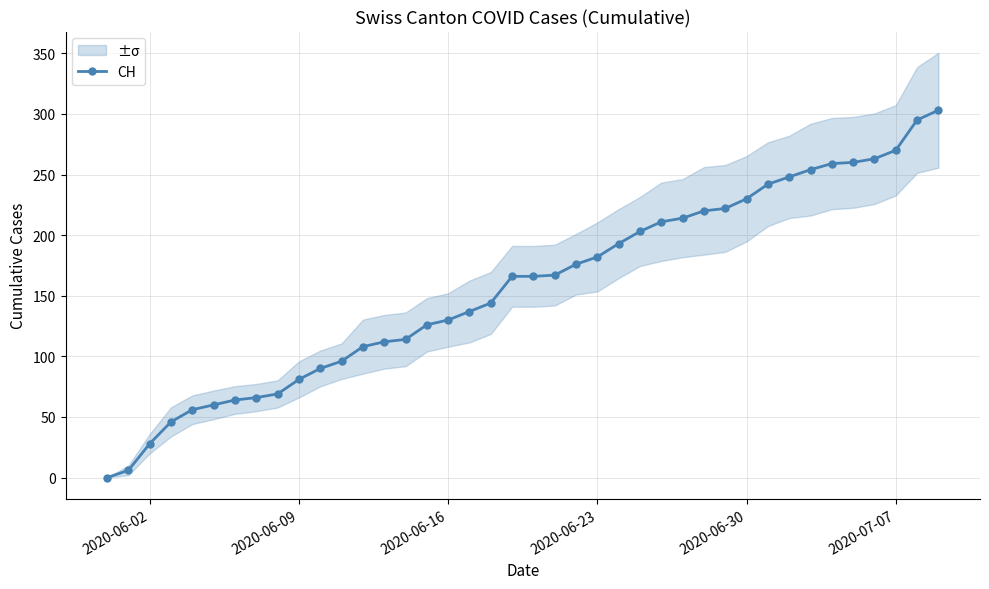

What is the highest value of the CH series?

303